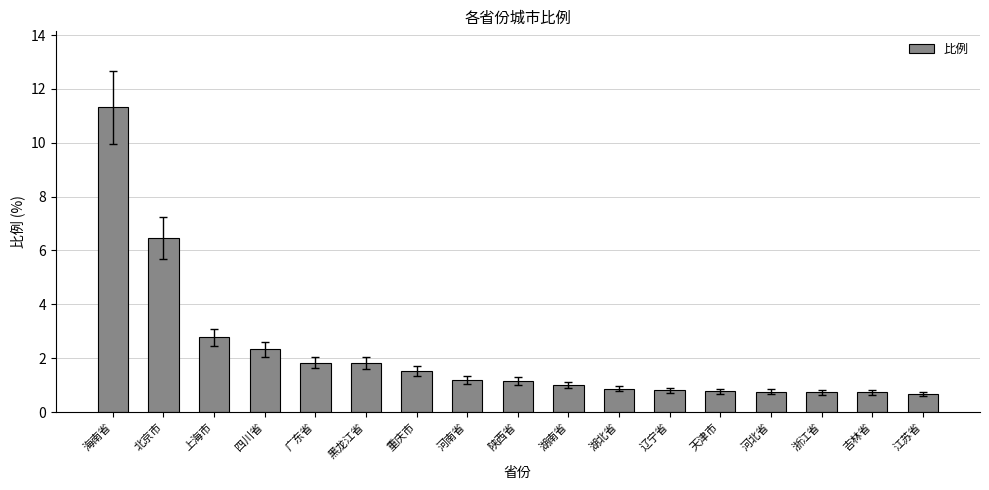

What is the difference between the maximum and minimum values?

10.6